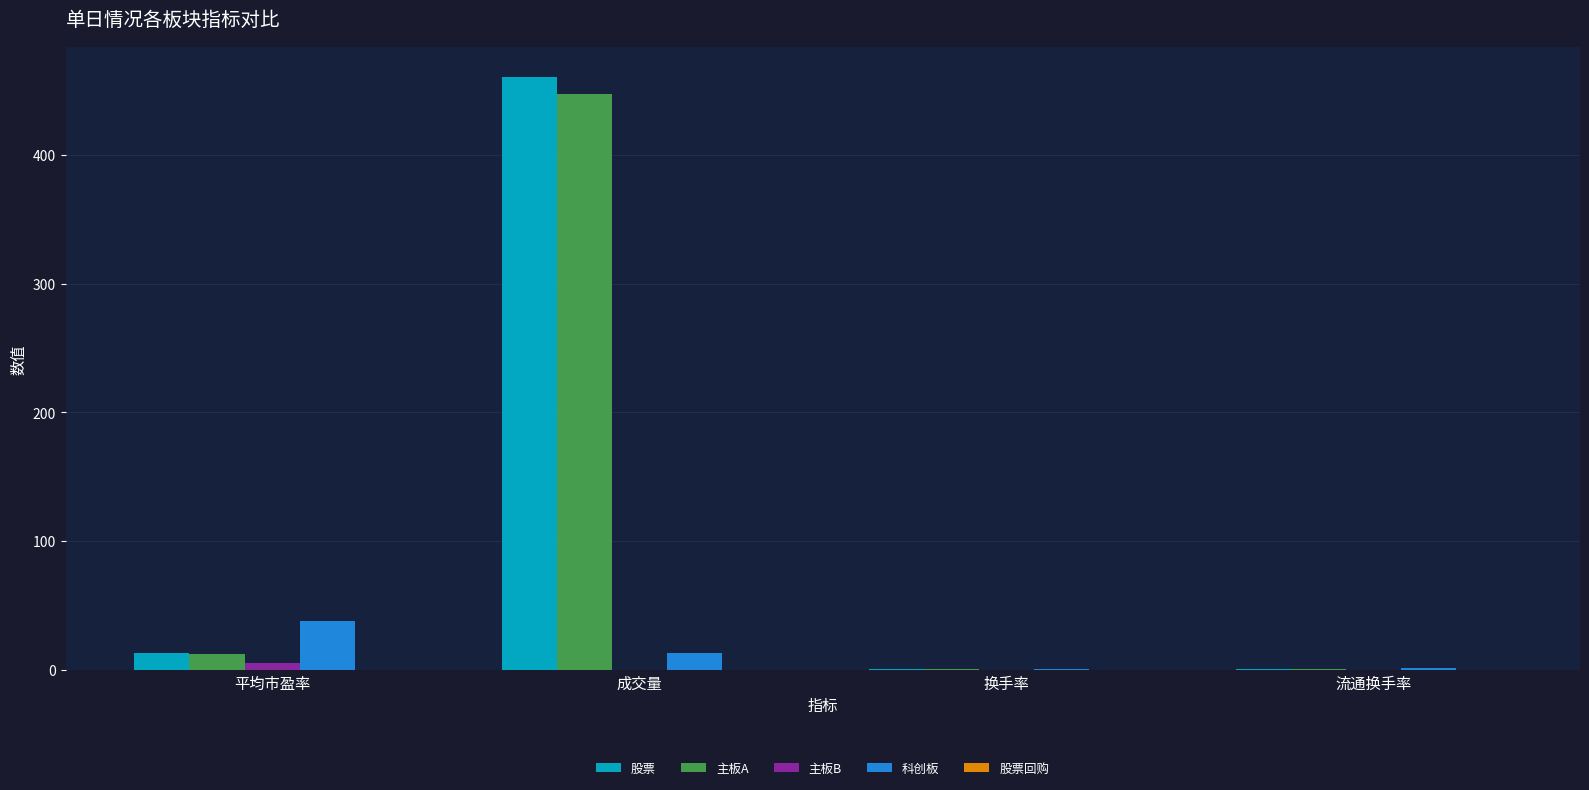

At which category does the chart reach its peak across all series?

成交量